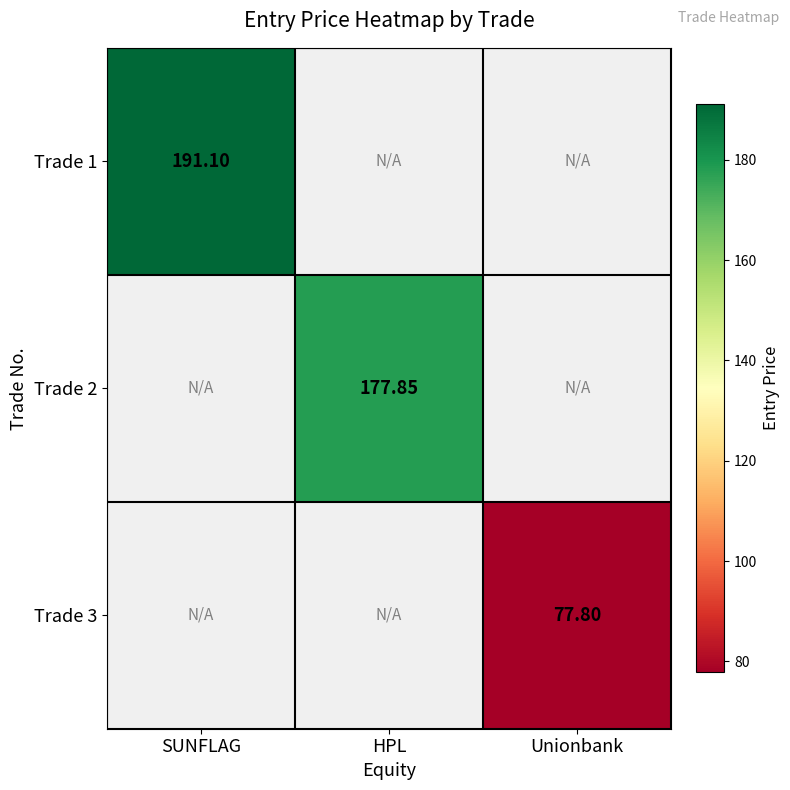

Rank the categories by Trade 1 value from lowest to highest.

SUNFLAG, HPL, Unionbank